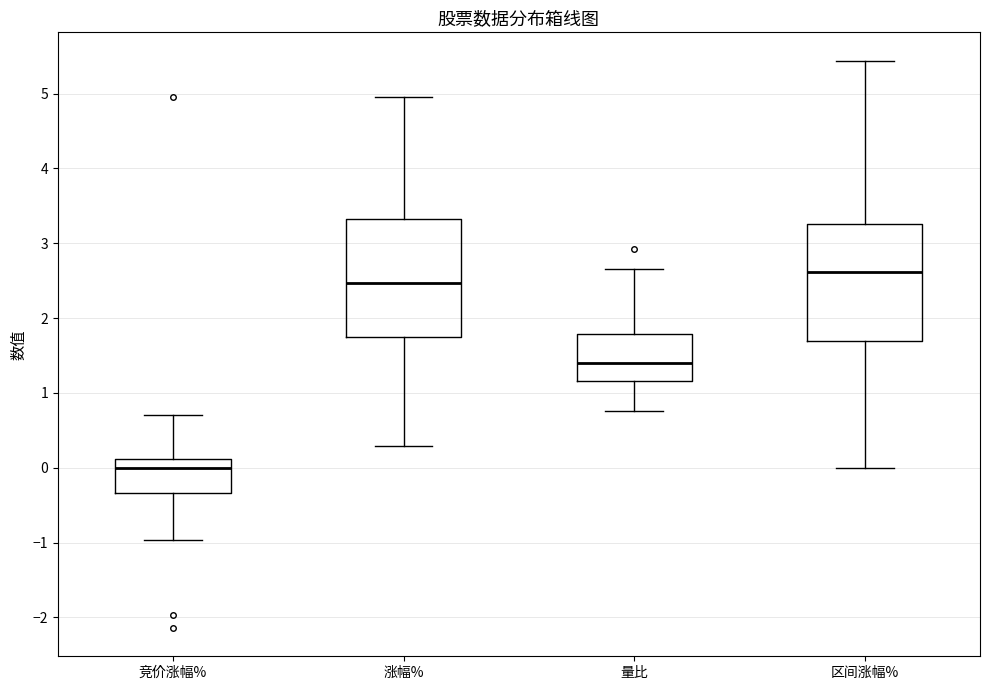

Reading left to right, transcribe this box plot: for each box, give where its median line is, the range the box spans, and where its two whiskers end, as read against the y-axis. The values are not printed on the chart, so give them approximately, as read against the axis.

竞价涨幅%: median 0.0, box -0.3 to 0.1, whiskers -1.0 to 0.7
涨幅%: median 2.5, box 1.8 to 3.3, whiskers 0.3 to 5.0
量比: median 1.4, box 1.2 to 1.8, whiskers 0.8 to 2.7
区间涨幅%: median 2.6, box 1.7 to 3.3, whiskers 0.0 to 5.4